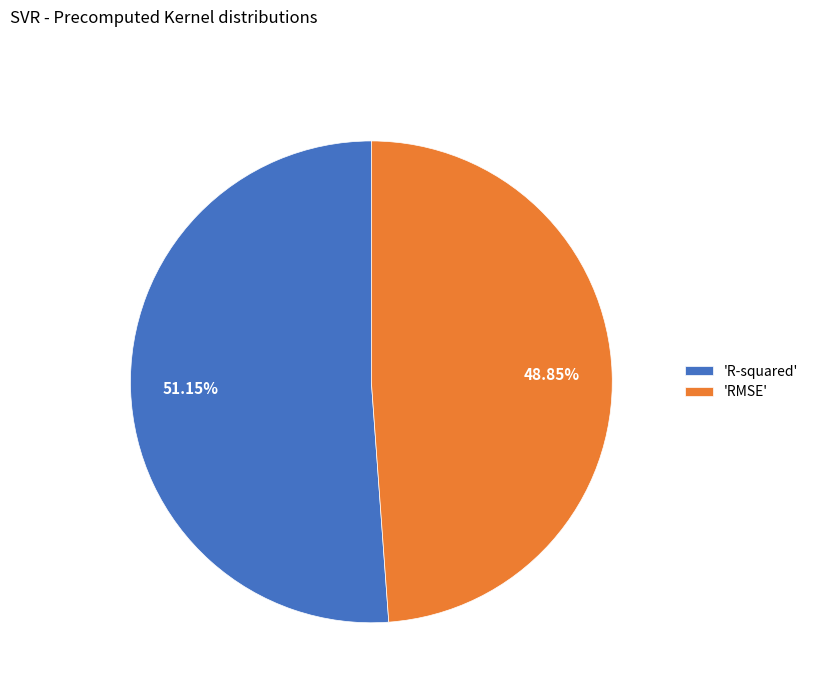

How many slices are in this pie chart?

2